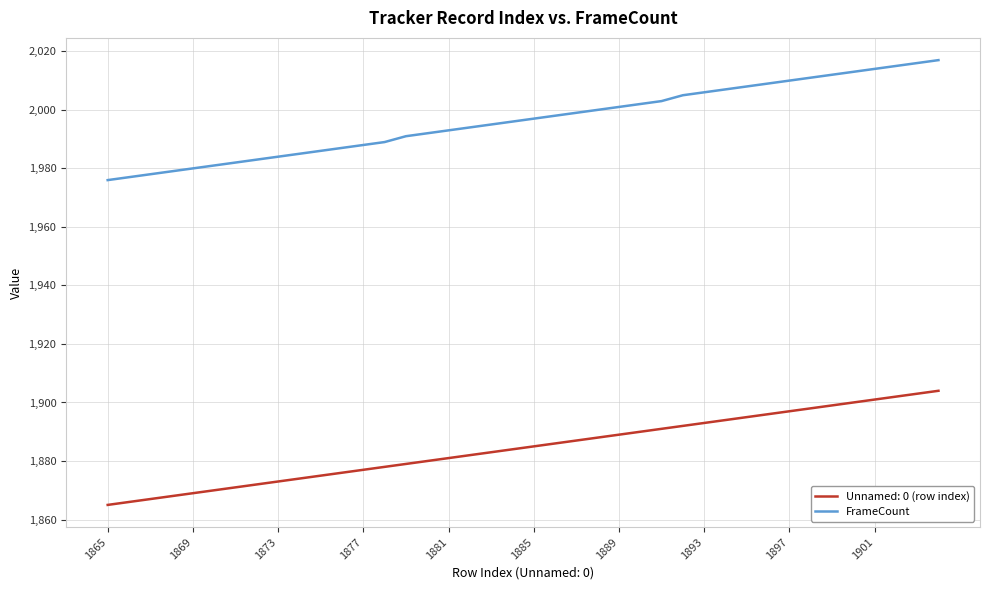

What is the maximum value shown in the chart?

2017